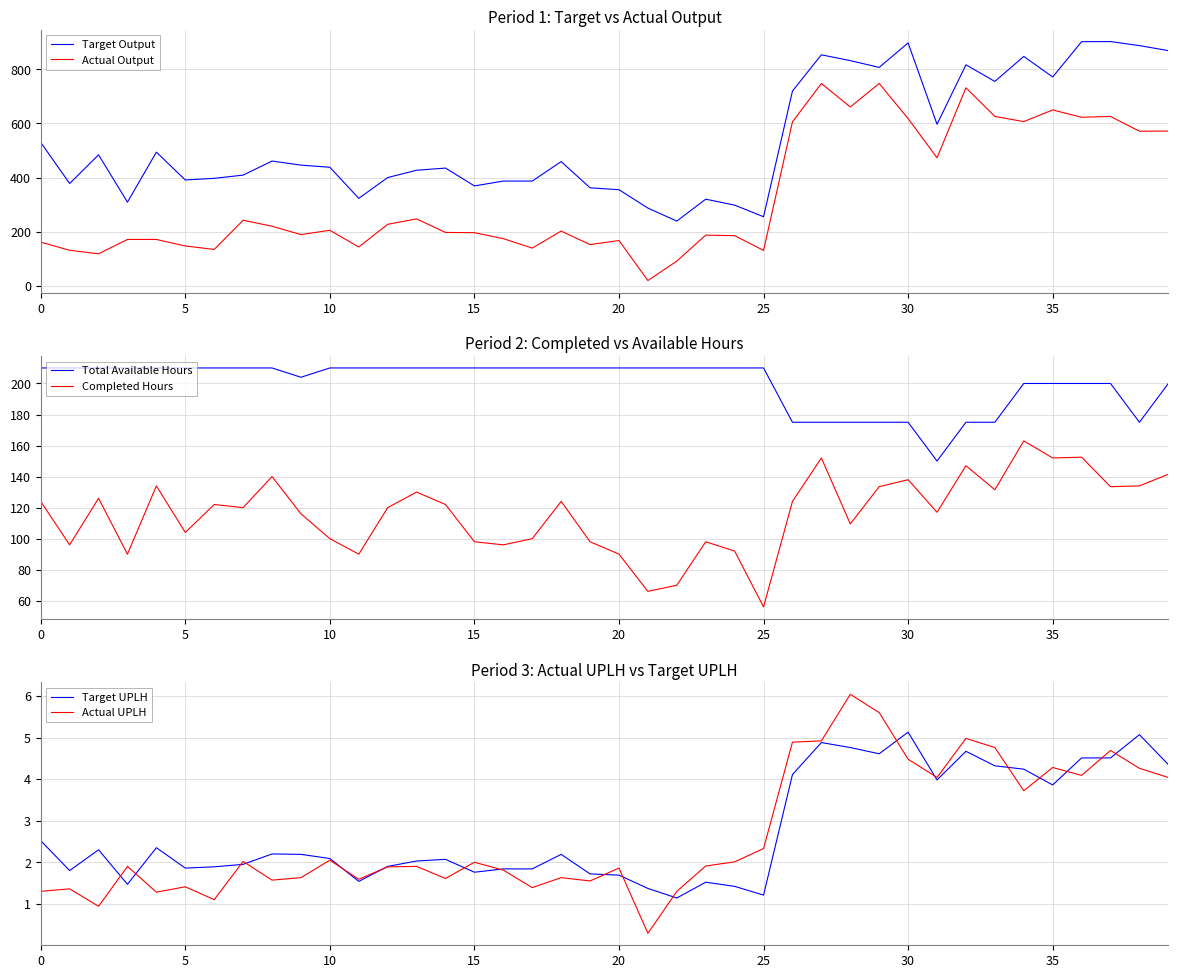

The value of Actual UPLH at 19 is 2.6. True or false?

False